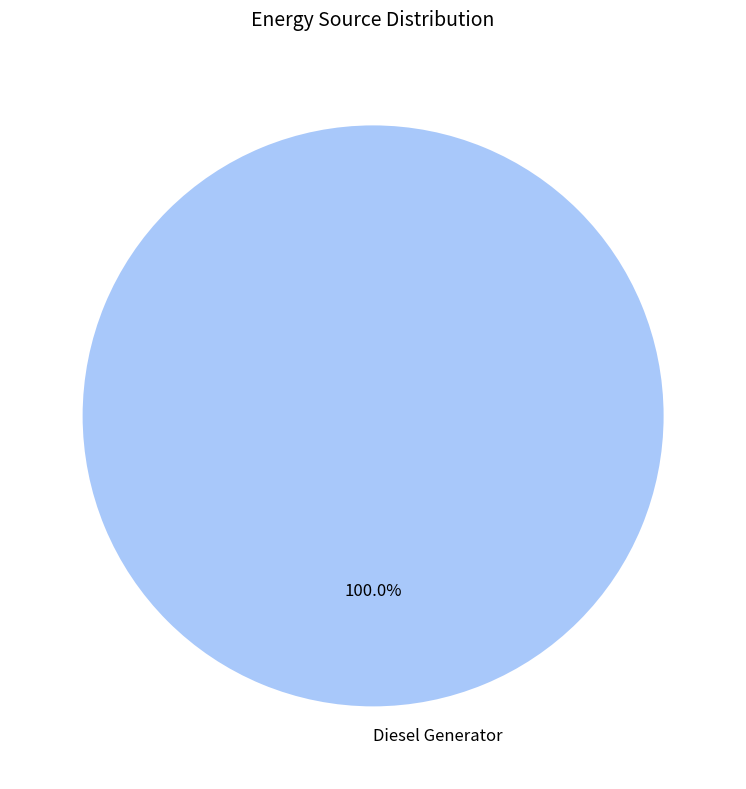

How many segments does this pie chart have?

1